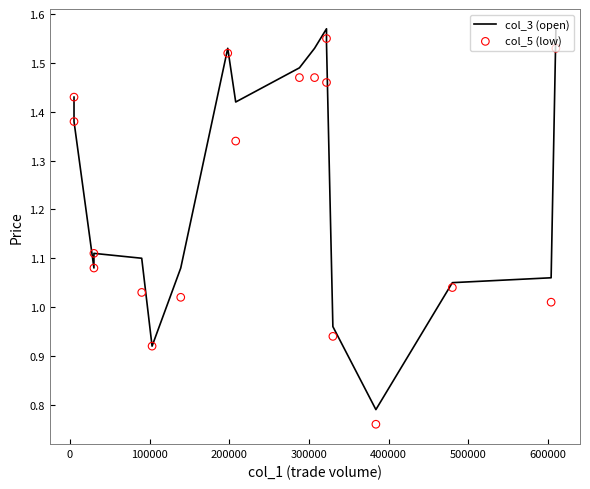

Which series has the largest Y range (max minus min)?

col_5 (low)